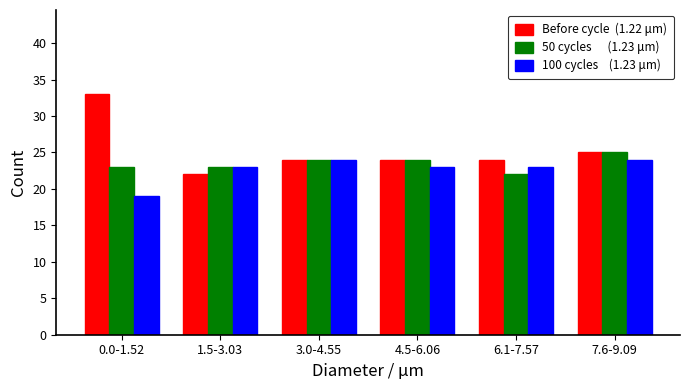

What is the difference between the highest and lowest values at 0.0-1.52?

14